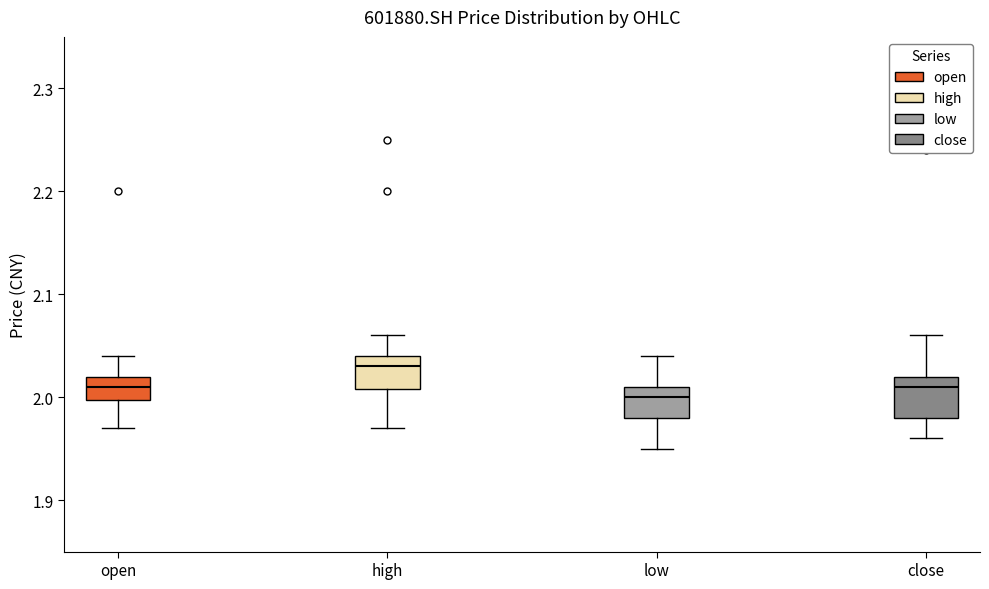

Reading left to right, transcribe this box plot: for each box, give where its median line is, the range the box spans, and where its two whiskers end, as read against the y-axis. The values are not printed on the chart, so give them approximately, as read against the axis.

open: median 2.01, box 2.00 to 2.02, whiskers 1.97 to 2.04
high: median 2.03, box 2.01 to 2.04, whiskers 1.97 to 2.06
low: median 2.00, box 1.98 to 2.01, whiskers 1.95 to 2.04
close: median 2.01, box 1.98 to 2.02, whiskers 1.96 to 2.06